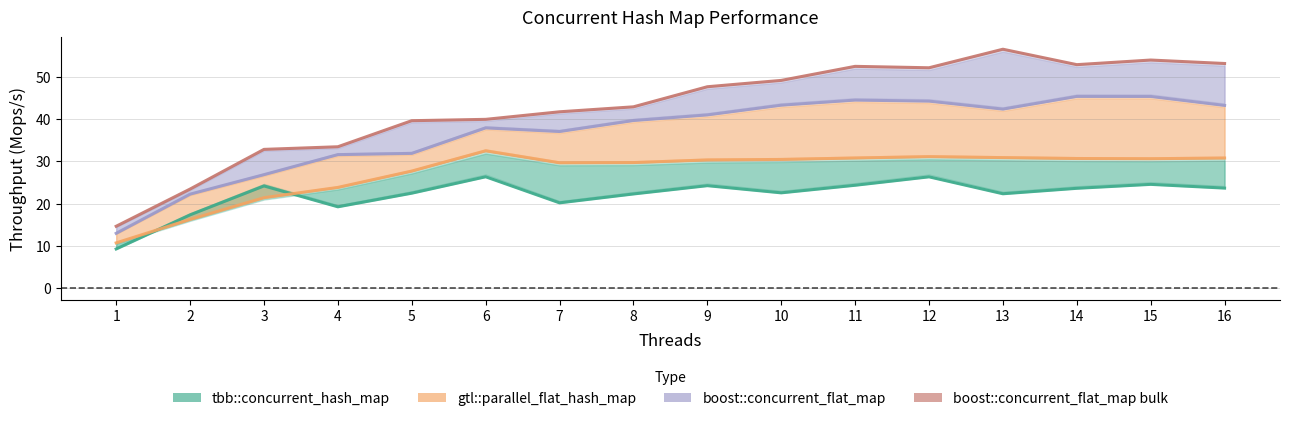

Does the chart display data point markers on the line(s)?

No